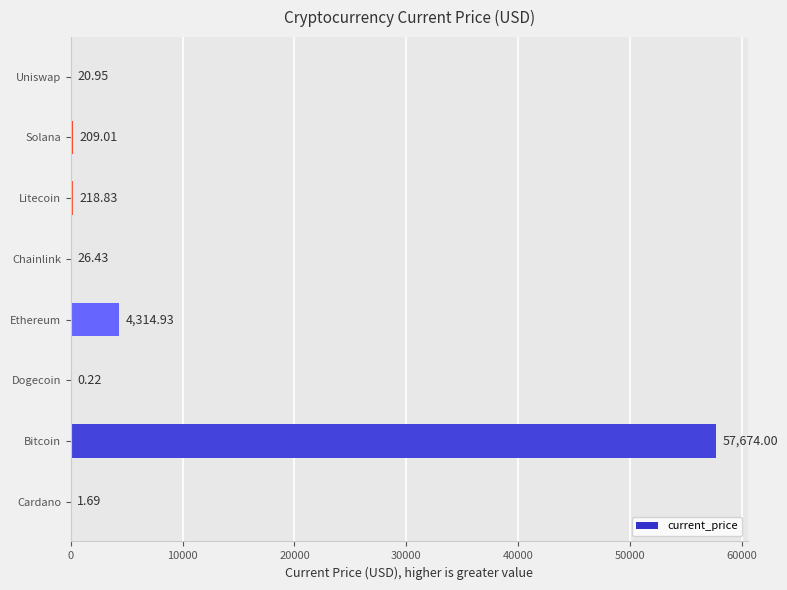

Which has a higher value, Dogecoin or Cardano?

Cardano